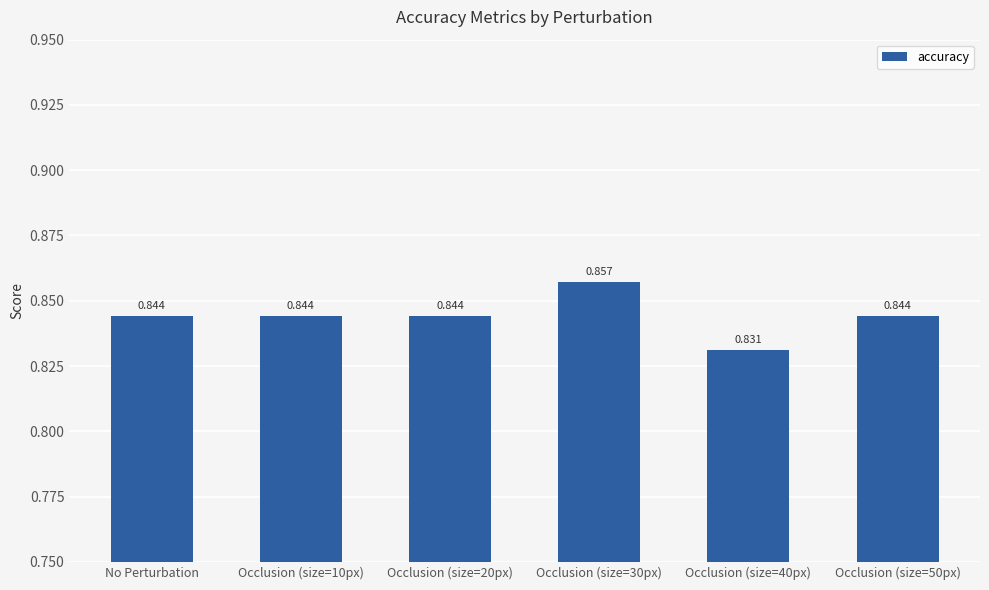

List the labels in order of value, largest first.

Occlusion (size=30px), No Perturbation, Occlusion (size=10px), Occlusion (size=20px), Occlusion (size=50px), Occlusion (size=40px)